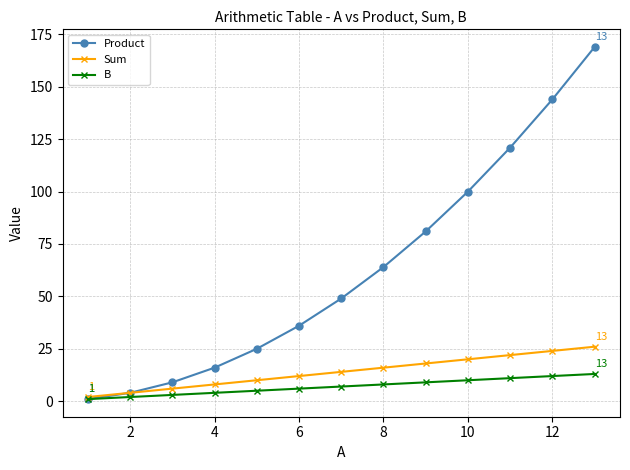

How many series are shown in this chart?

3